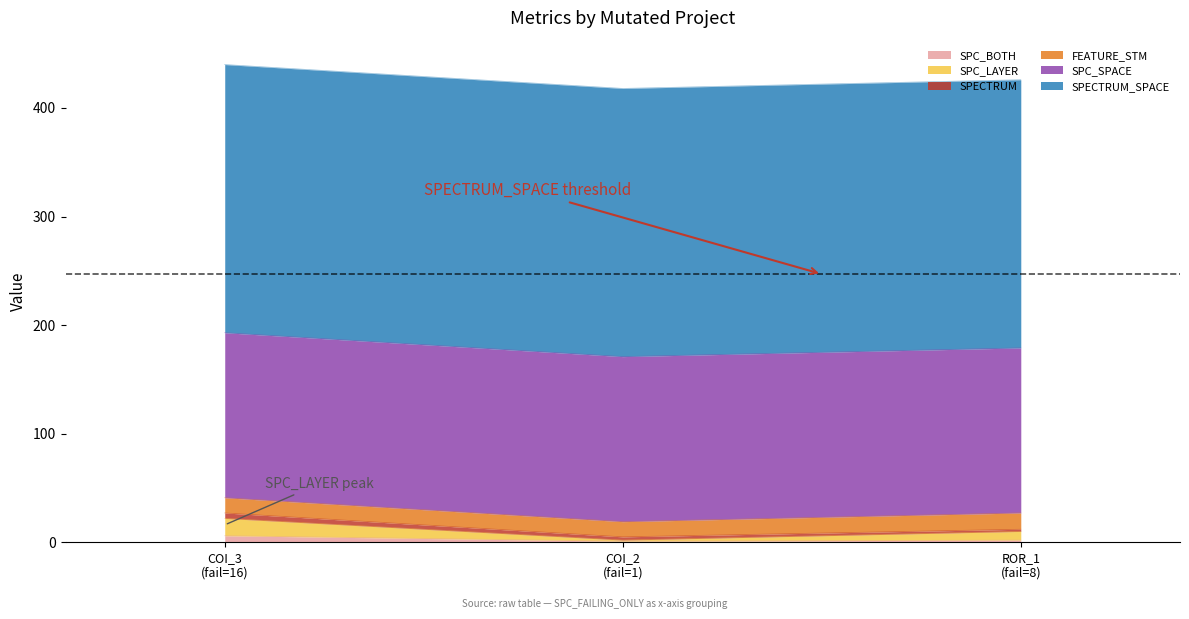

Rank the categories by SPC_SPACE value from lowest to highest.

AutoResponder.EmailSystem.Client.COI_3, AutoResponder.EmailSystem.Client.COI_2, Forward.EmailSystem.Client.ROR_1